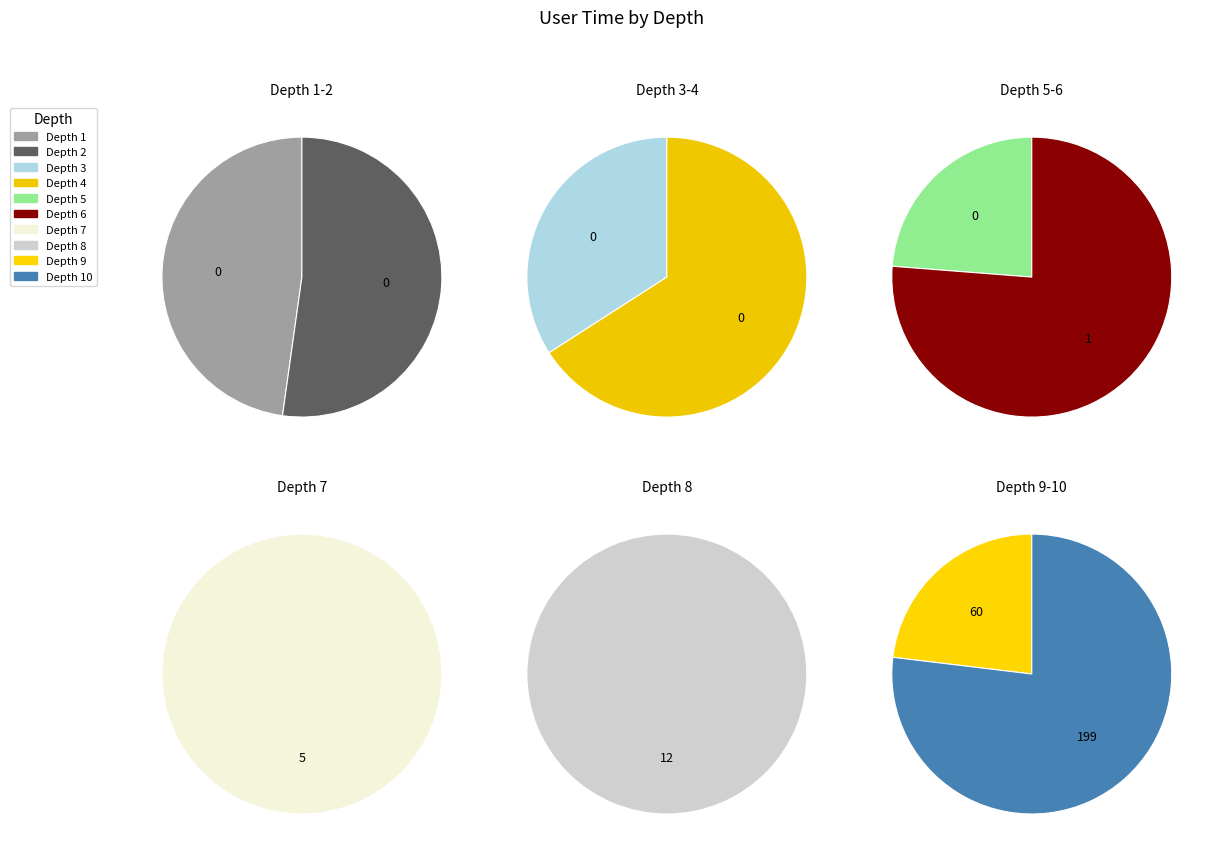

What is the majority slice?

10